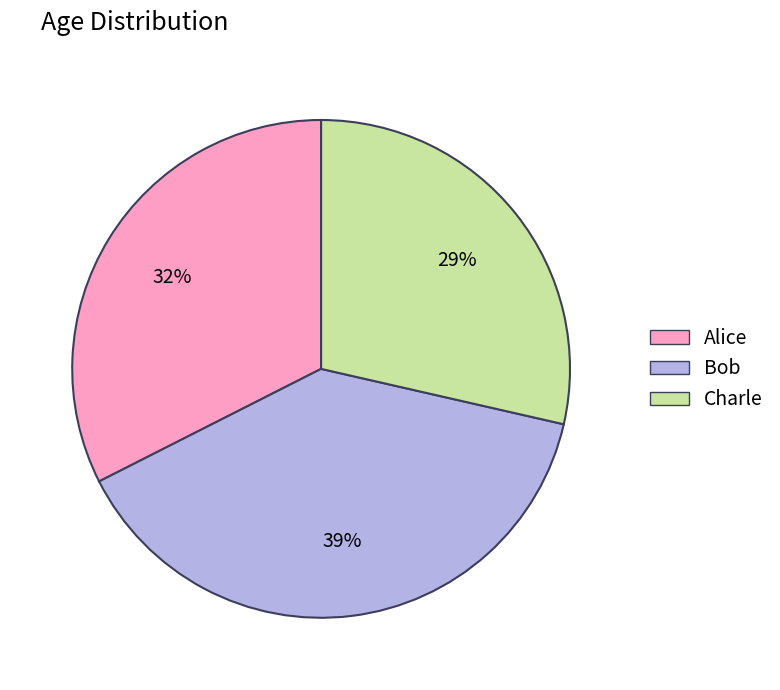

To the nearest percent, what is the average slice percentage?

33%